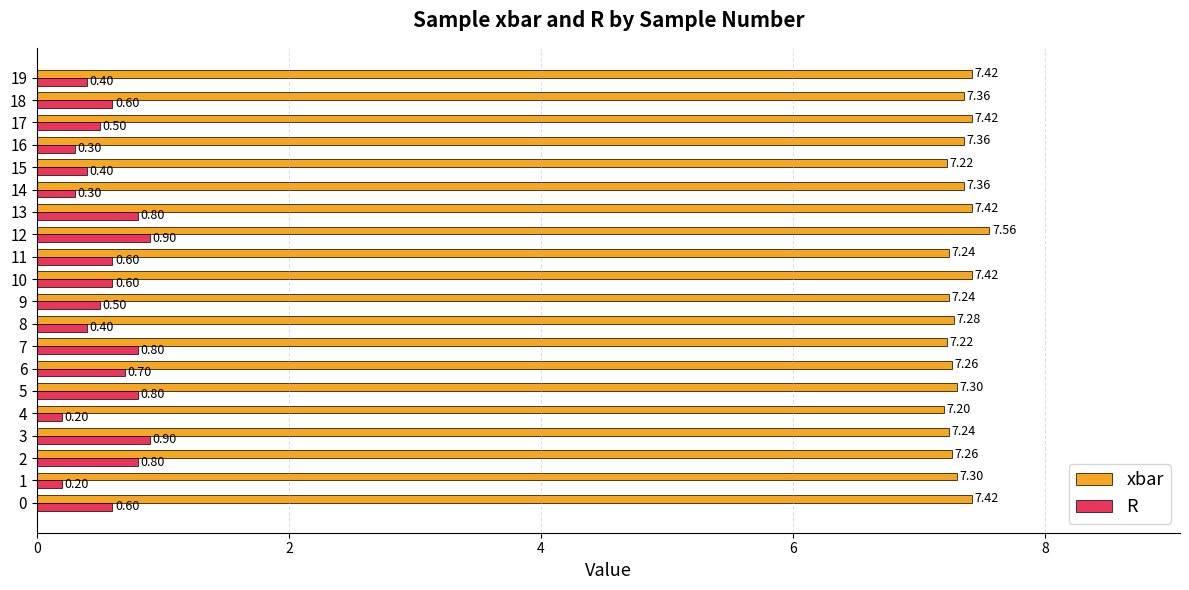

What are all the series names shown in the legend?

xbar, R